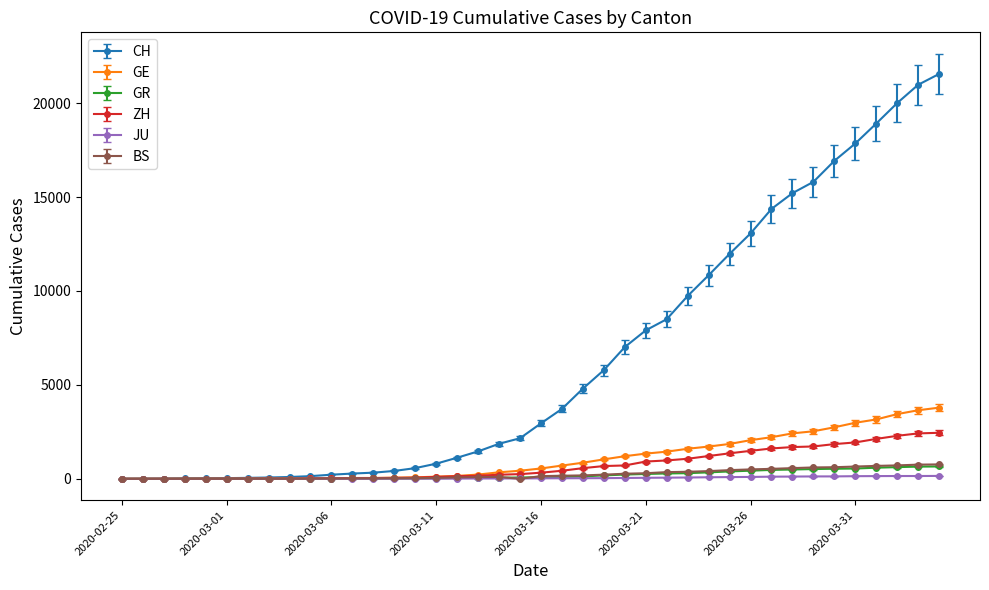

Which series has the widest spread of values?

CH